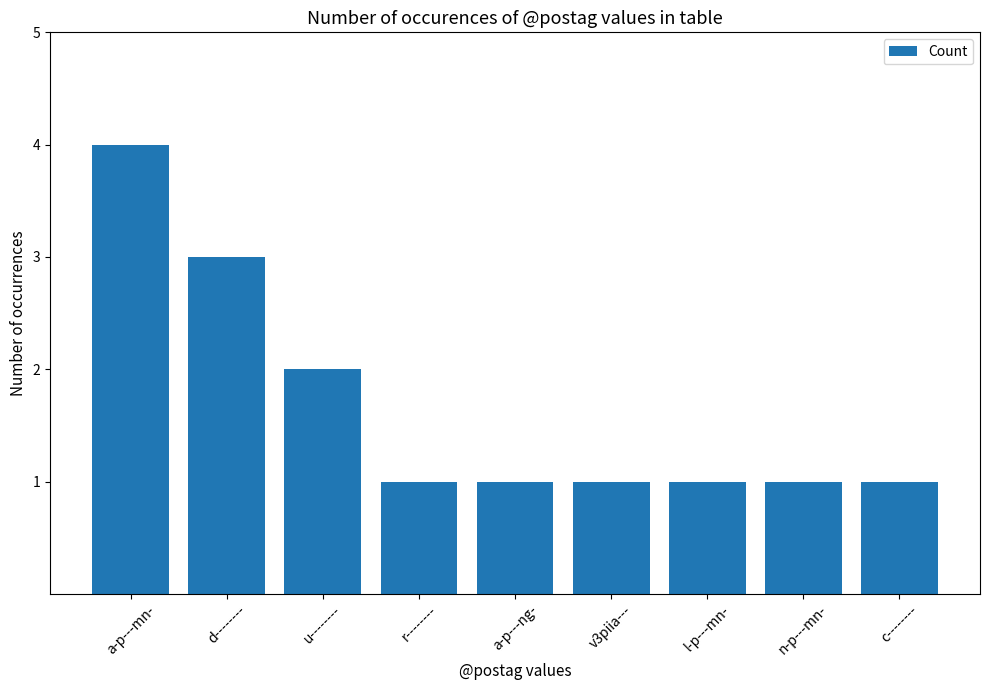

How many series are shown in this chart?

1